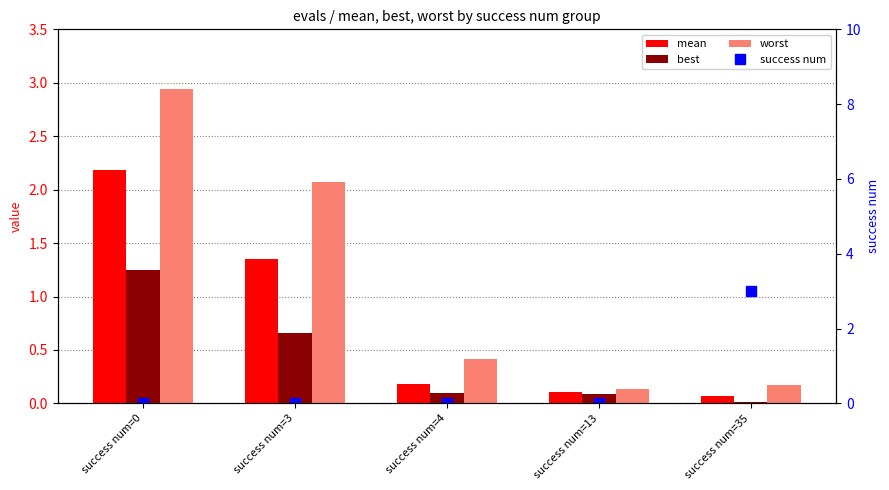

What is the maximum value shown in the chart?

3.0